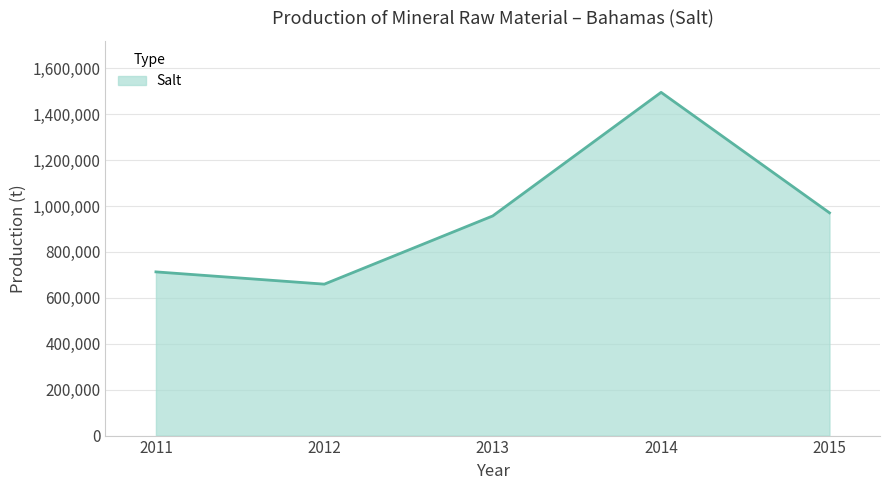

List the labels in order of value, smallest first.

2012, 2011, 2013, 2015, 2014